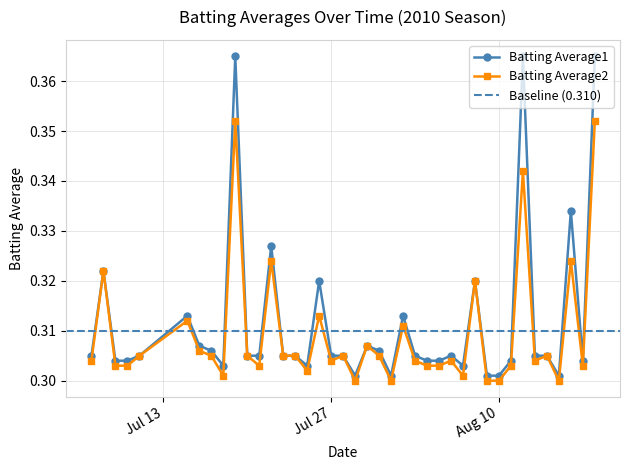

Where is the first local maximum for Batting Average2?

2010-07-08